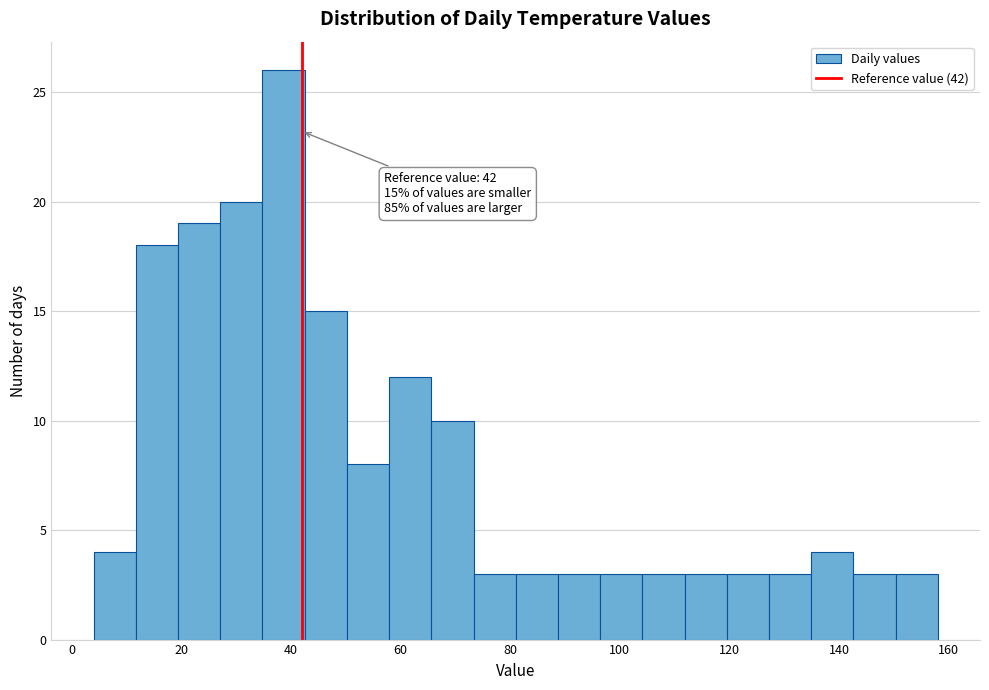

Around what value on the x-axis is the tallest bar? Give the approximate position of its centre, as read against the axis.

38